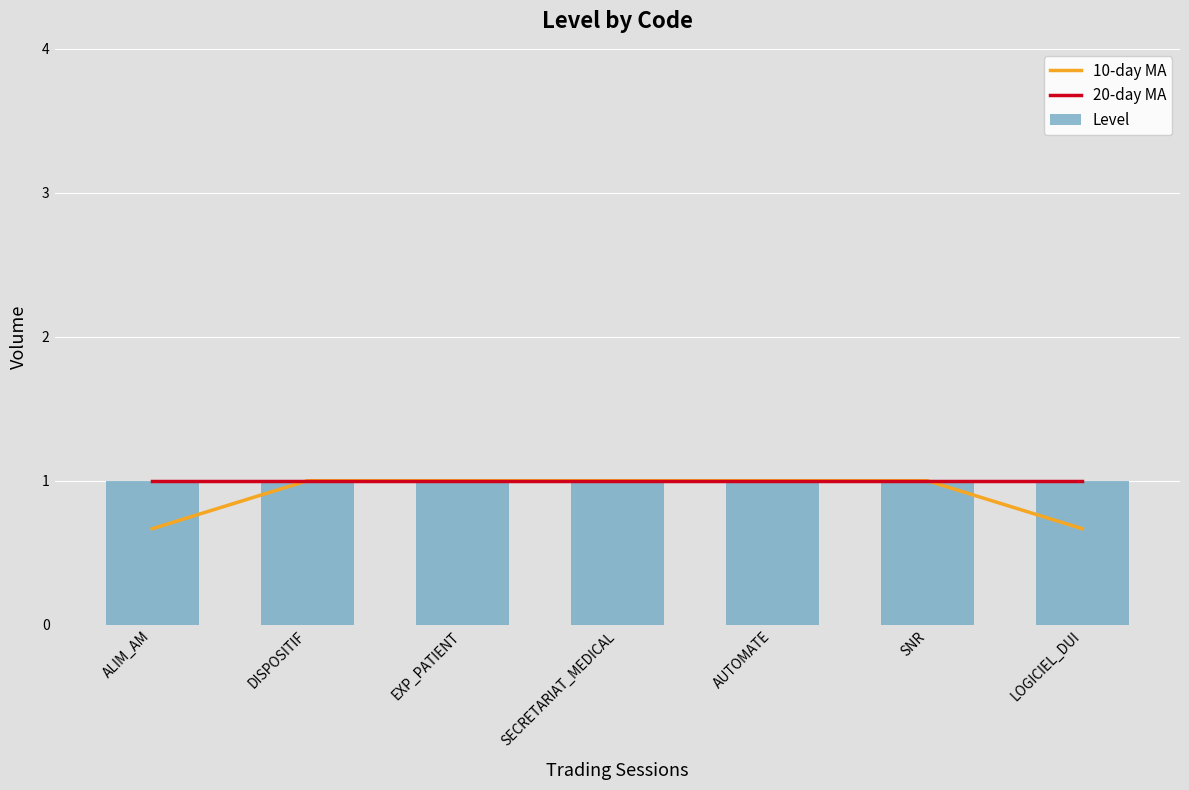

What is the average value of the Level series?

1.0